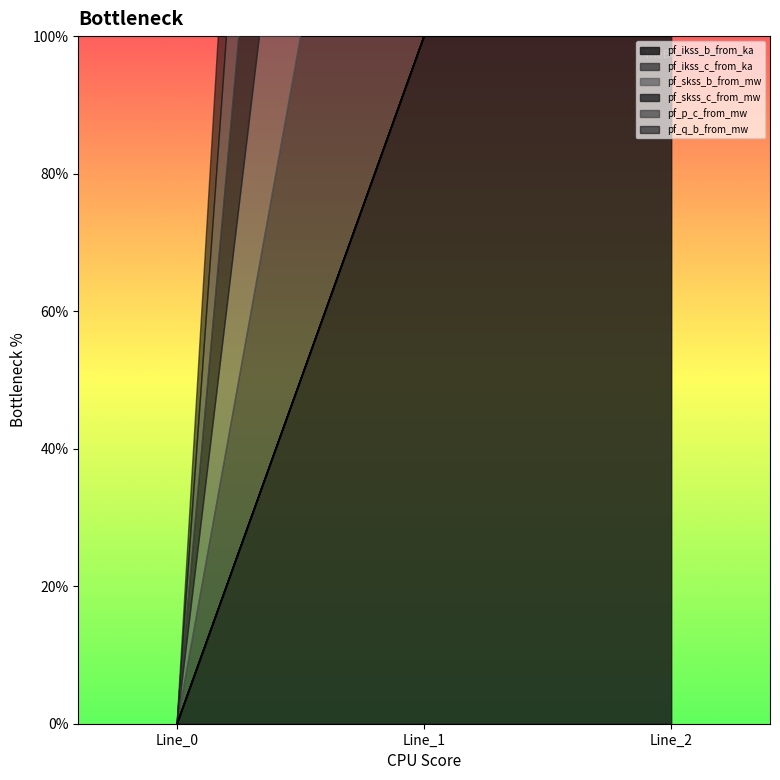

What is the maximum value for pf_ikss_b_from_ka?

100.0